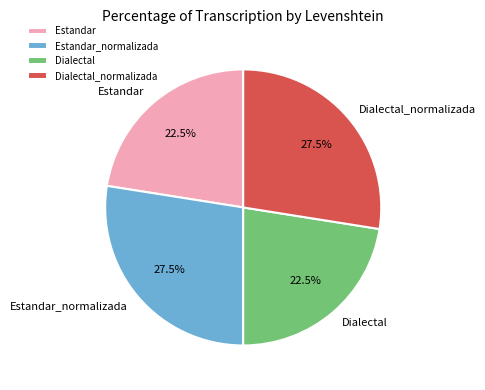

To the nearest percent, what is the average slice percentage?

25%